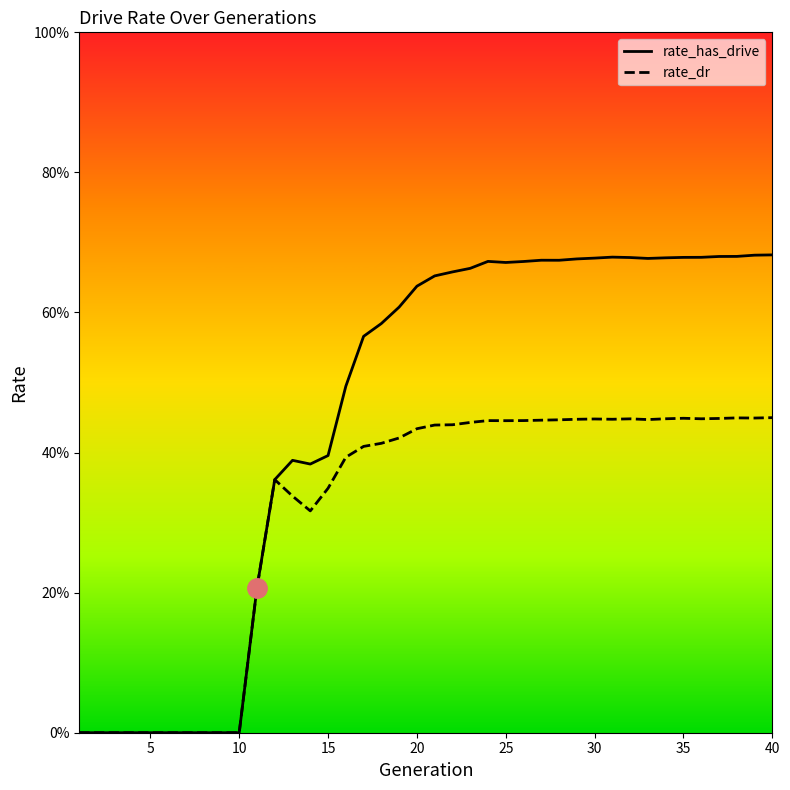

What is the average value of the rate_dr series?

0.3